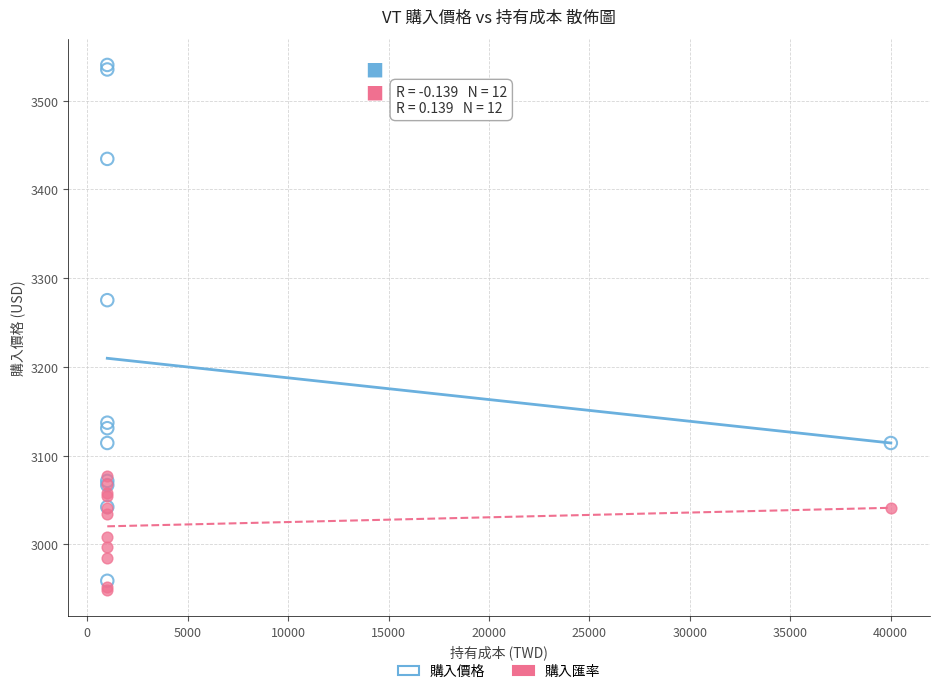

What are all the series names shown in the legend?

購入價格, 購入匯率